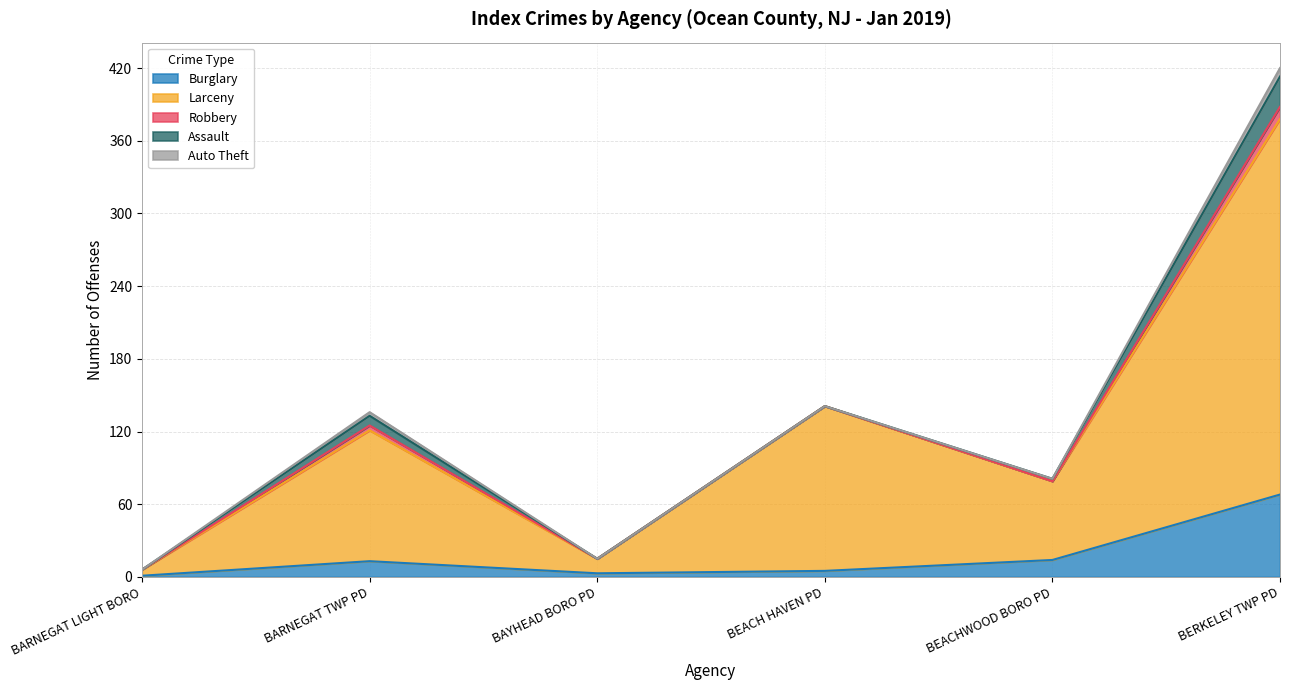

Which series has the largest total across all categories?

Larceny